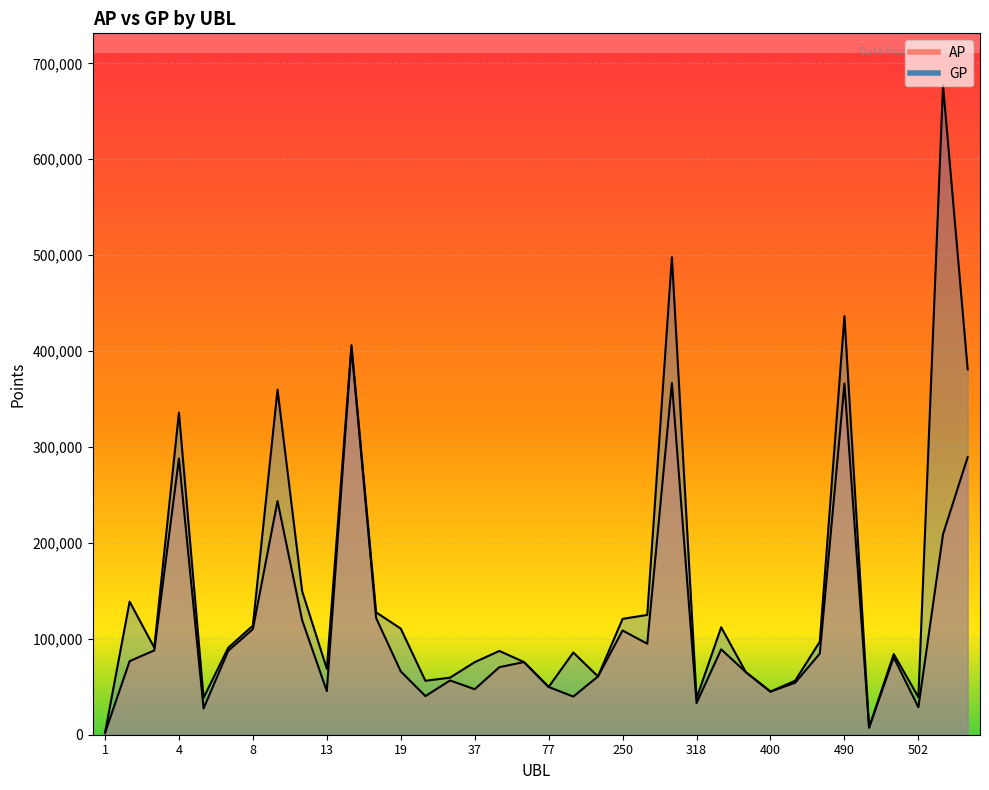

What is the difference between the AP values at 17 and 77?

353845